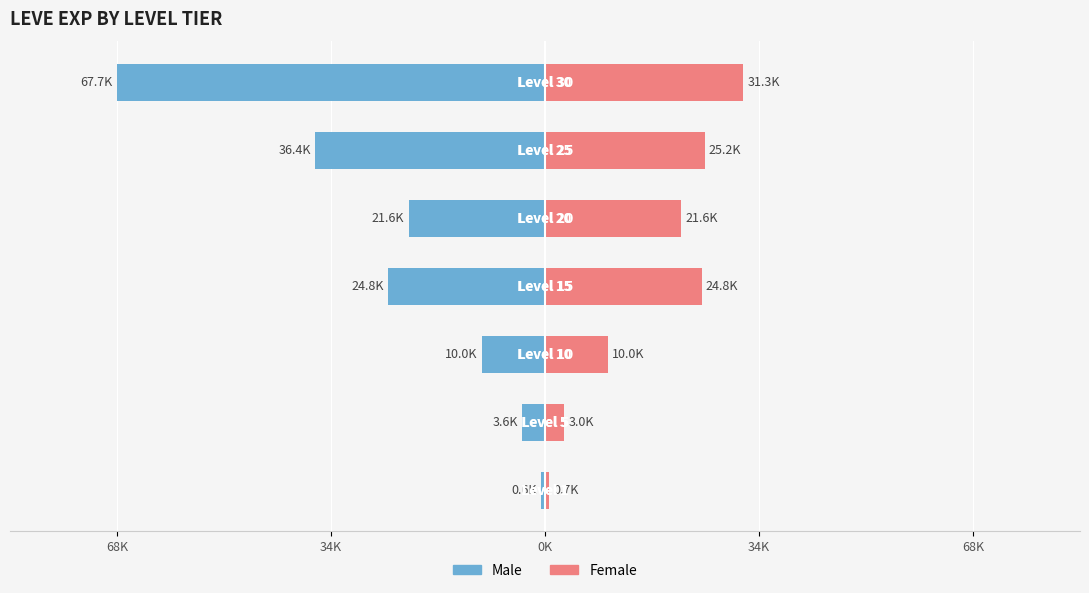

How many data points in Male are above -21600?

3